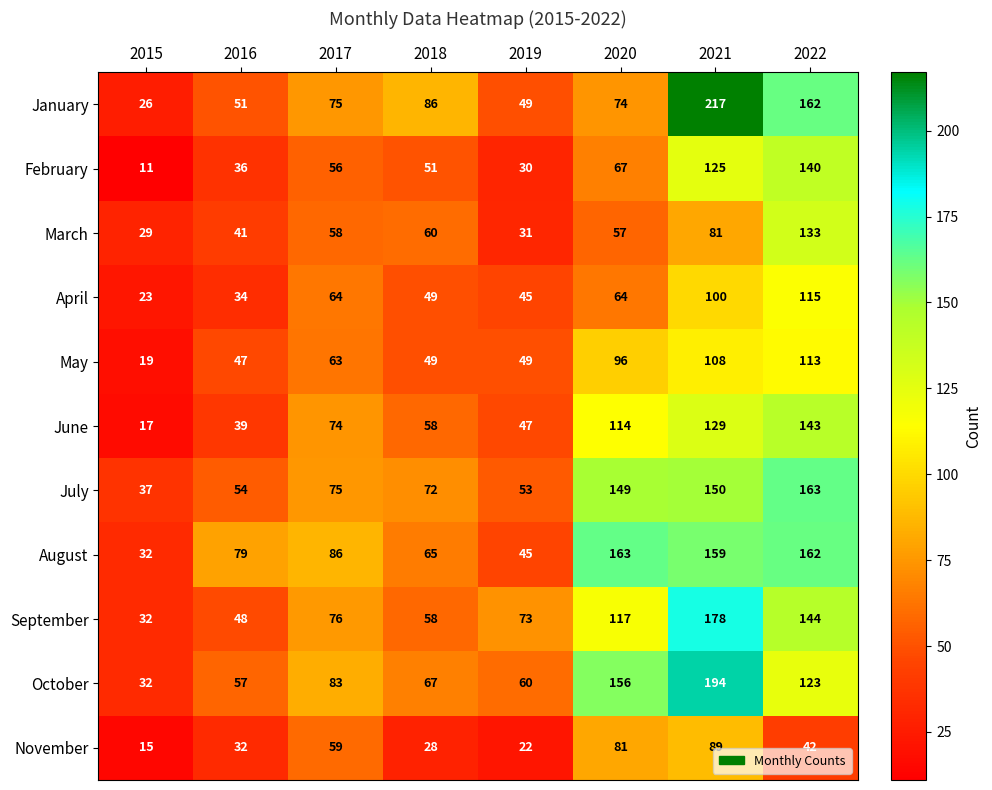

Rank the series at 2021 from highest to lowest value.

January, October, September, August, July, June, February, May, April, November, March